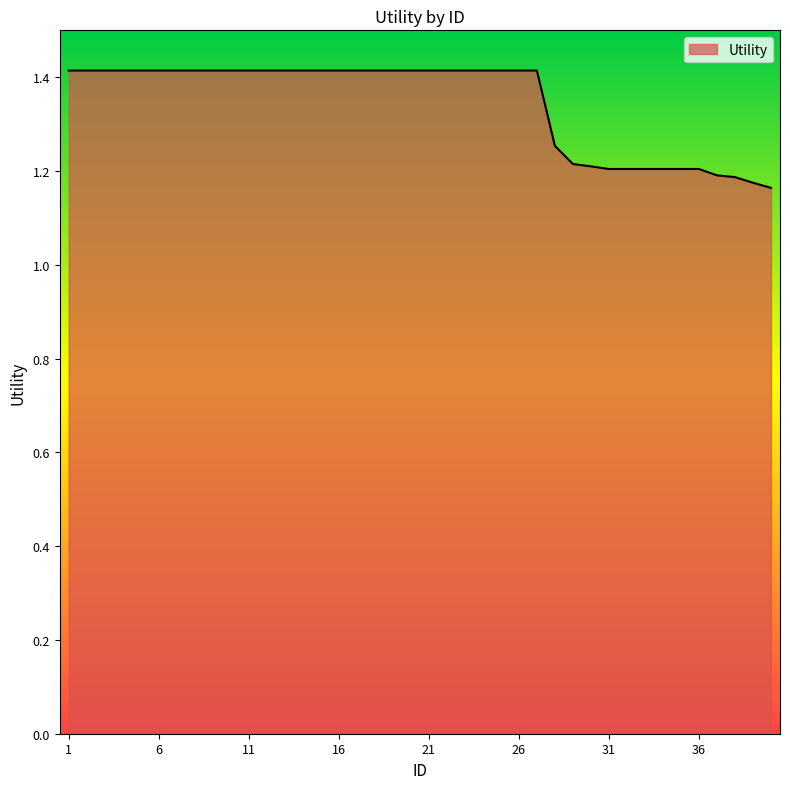

List the labels in order of value, largest first.

1, 2, 3, 4, 5, 6, 7, 8, 9, 10, 11, 12, 13, 14, 15, 16, 17, 18, 19, 20, 21, 22, 23, 24, 25, 26, 27, 28, 29, 30, 31, 32, 33, 34, 35, 36, 37, 38, 39, 40